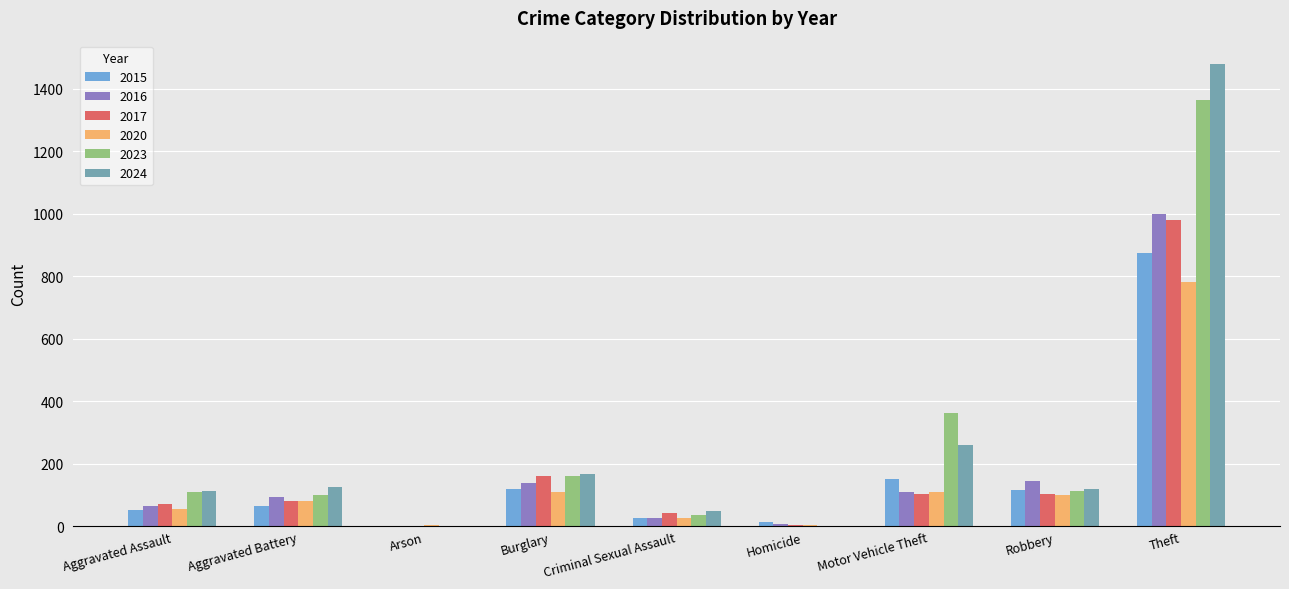

At which category is the sum across all series the highest?

Theft